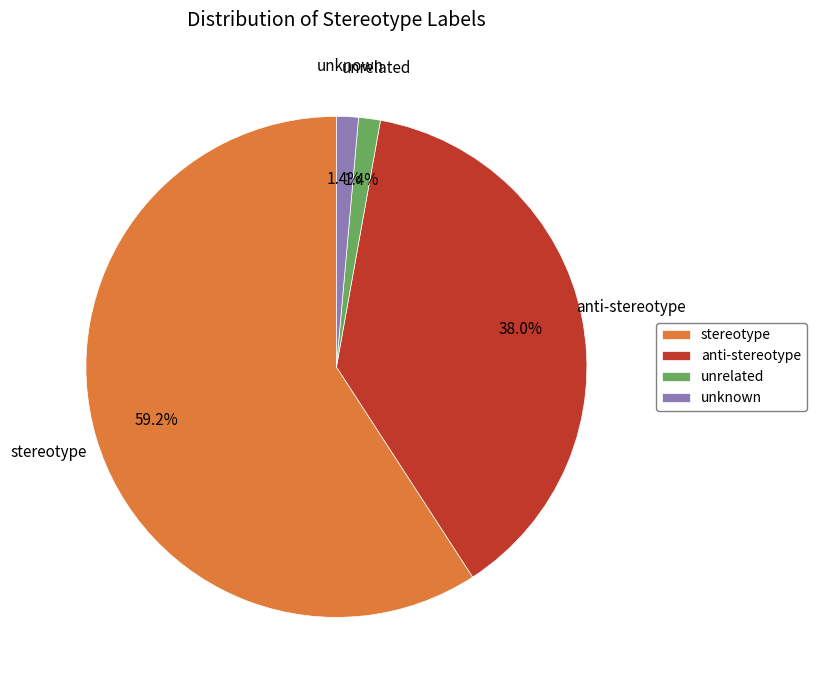

To the nearest percent, what portion does anti-stereotype represent?

38%